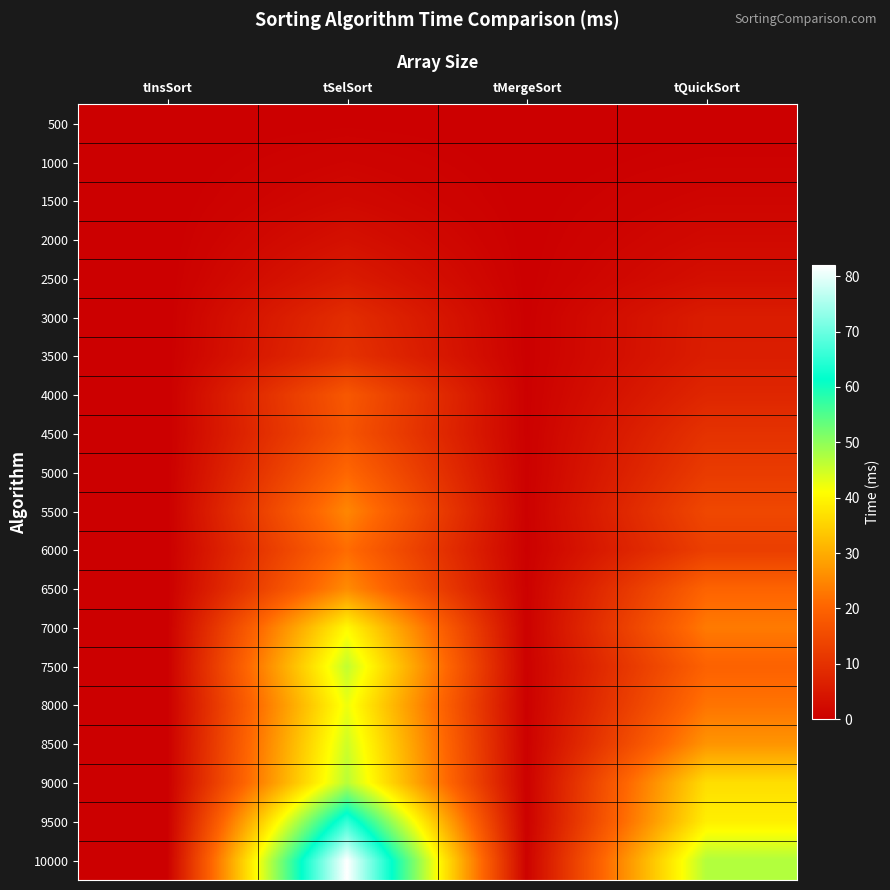

Between tQuickSort and tSelSort, which is larger?

tSelSort